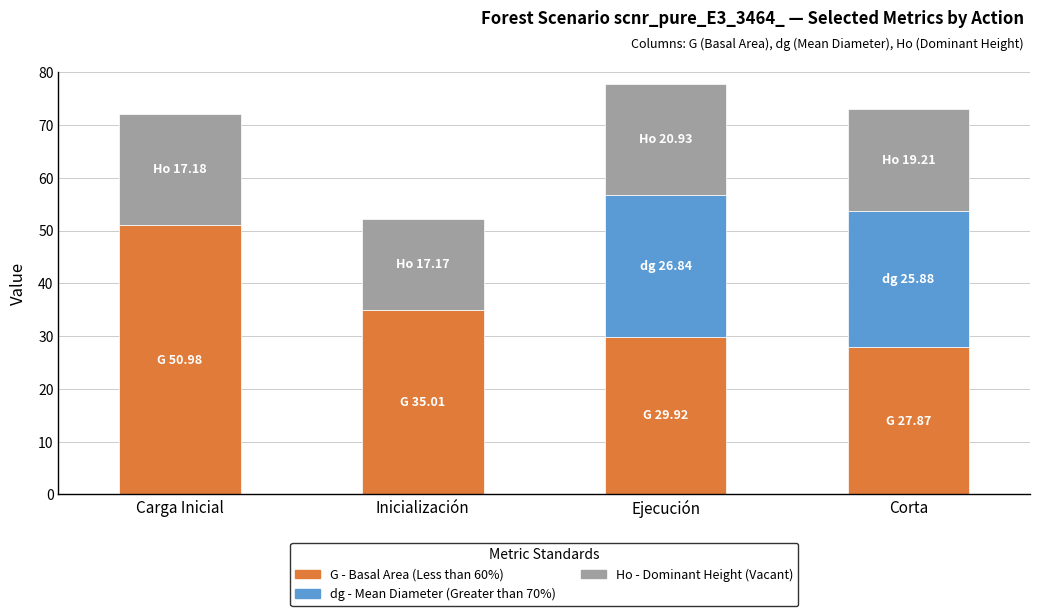

What is the total value across all series at Carga Inicial?

72.1